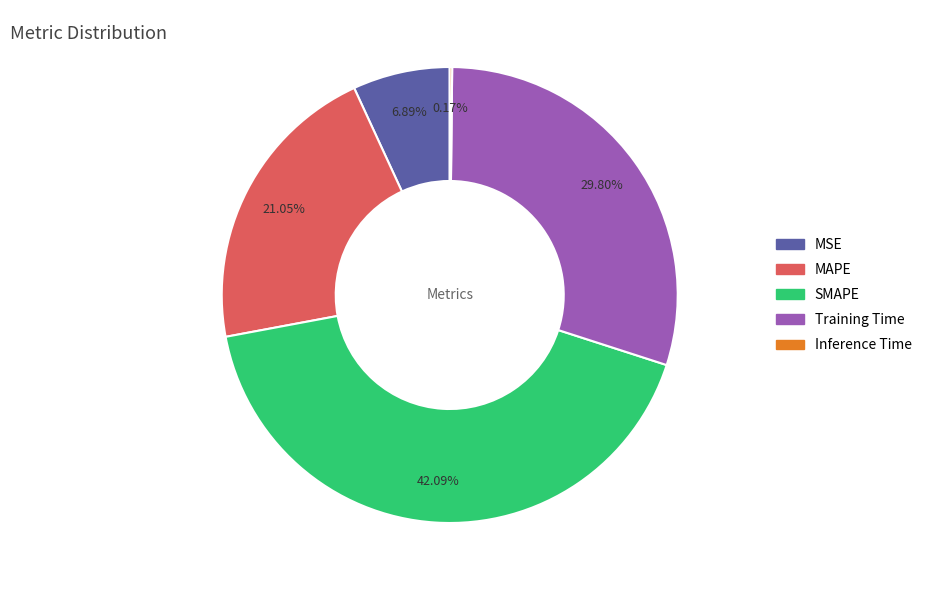

Does any single category account for the majority?

No